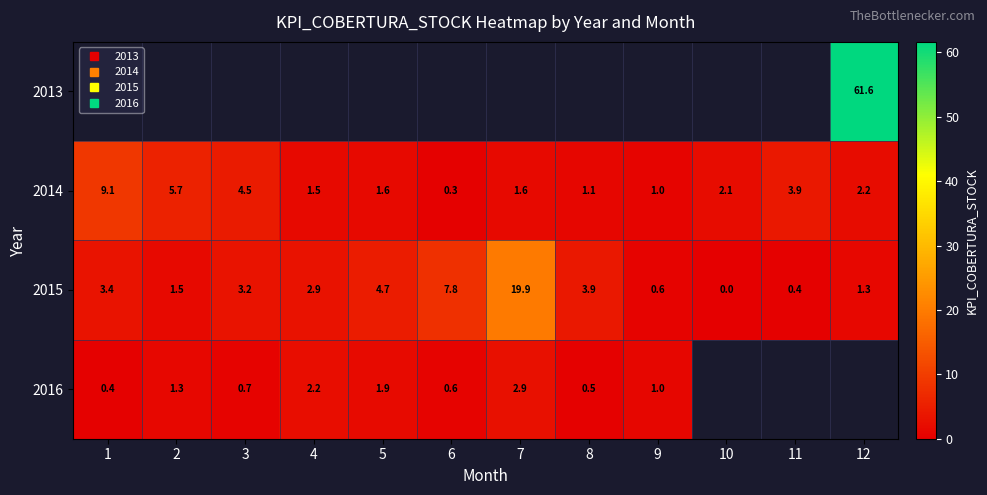

What is the sum of all 2014 values?

34.4